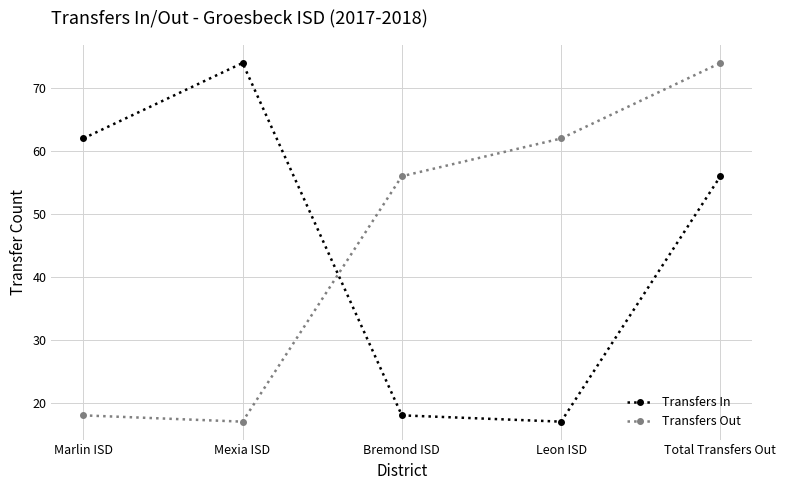

What is the difference between the highest and lowest values at Marlin ISD?

44